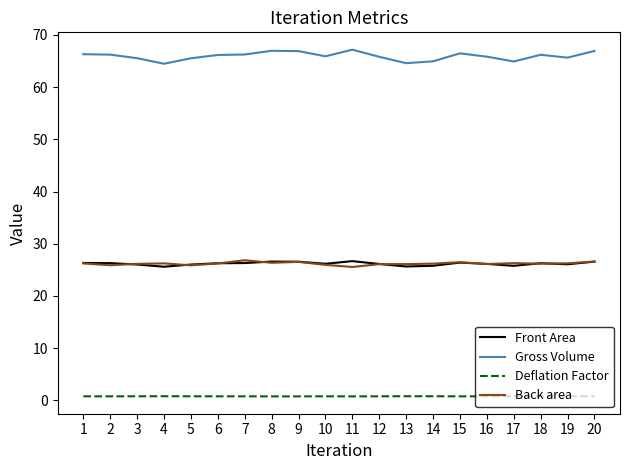

True or false: Gross Volume has a value of 66.2 at 18.

True